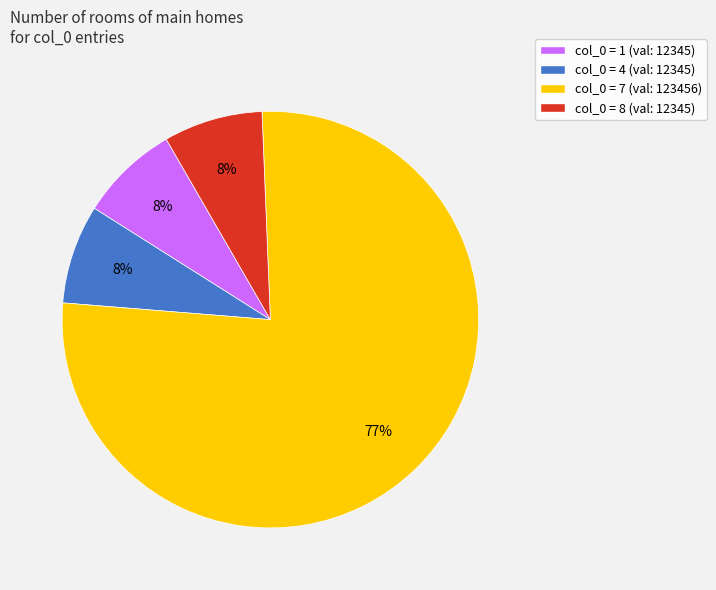

Is the sum of col_0 = 4 (val: 12345) and col_0 = 7 (val: 123456) greater than half?

Yes